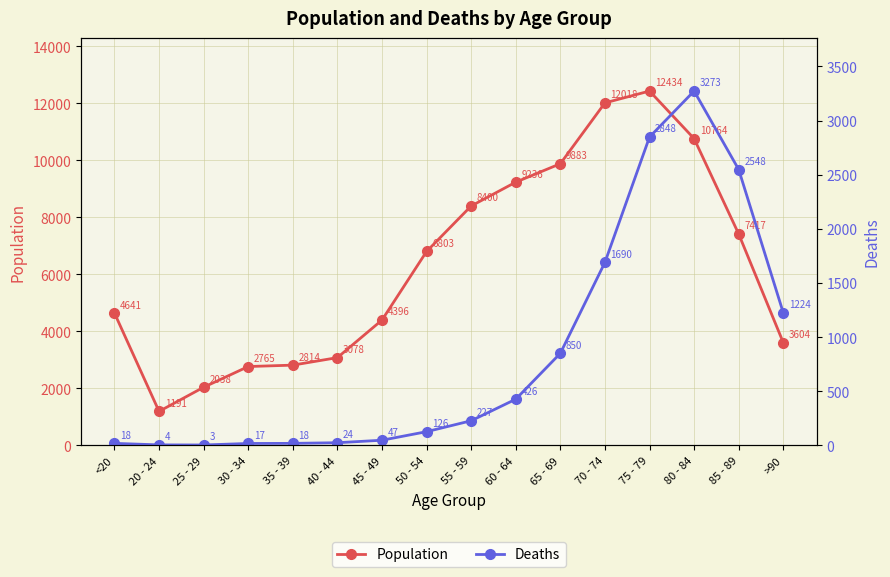

Rank the series by their maximum value, from highest to lowest.

Population, Deaths